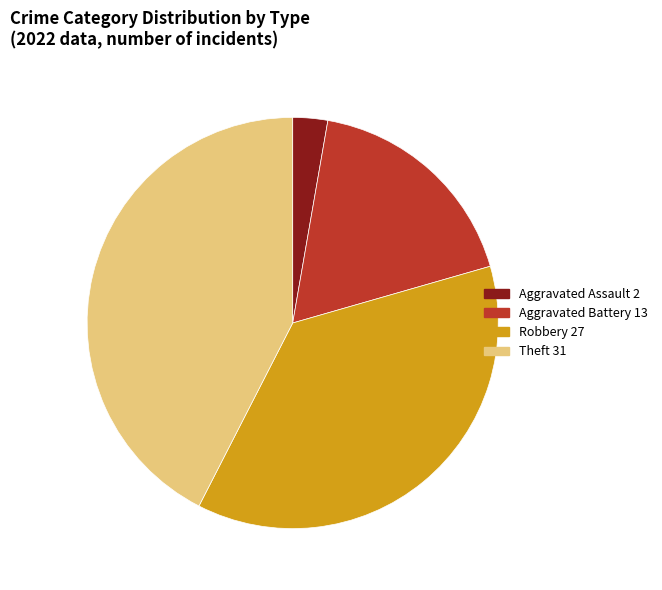

Do Aggravated Assault and Robbery together represent more than half of the pie?

No